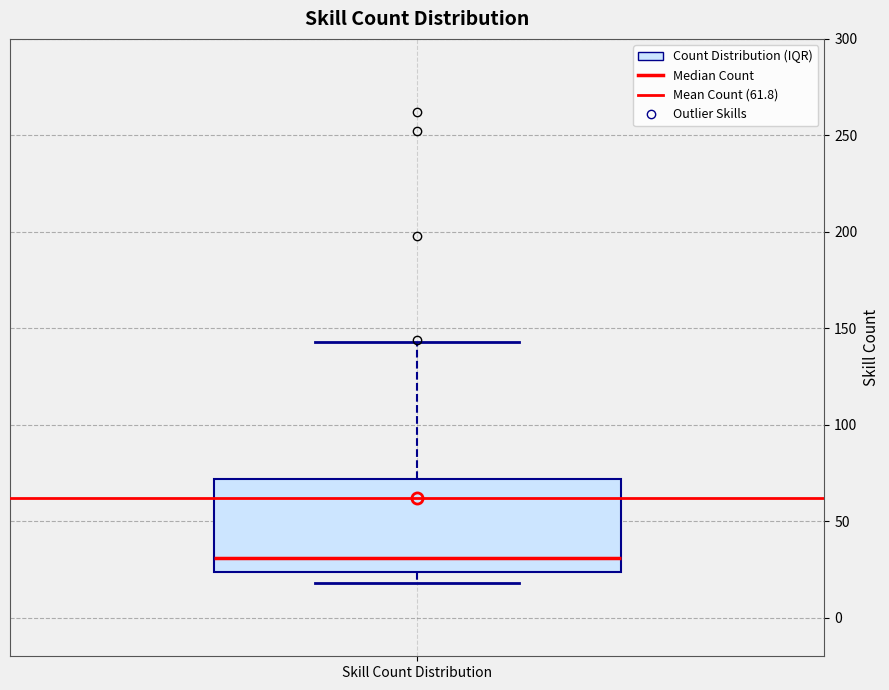

Transcribe this box plot: give where the median line is, the range the box spans, and where the two whiskers end, as read against the y-axis. The values are not printed on the chart, so give them approximately, as read against the axis.

median 30, box 25 to 70, whiskers 20 to 145